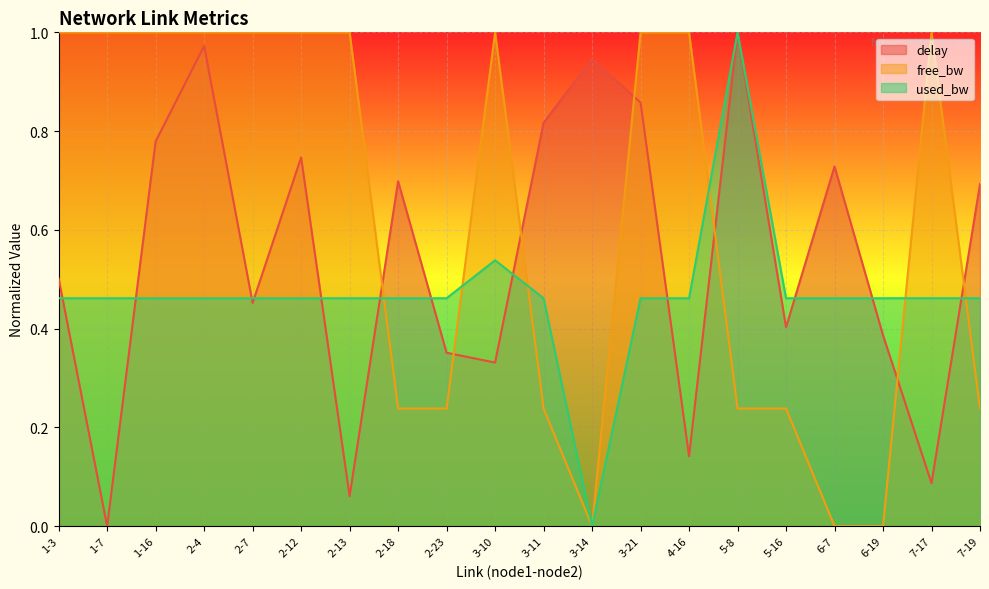

What is the spread (max minus min) of values at 2-12?

0.5